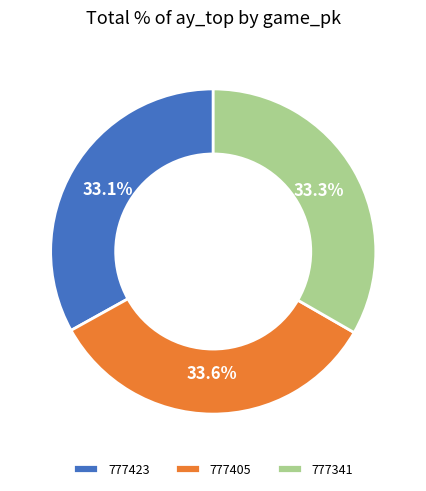

Between 777423 and 777405, which is larger?

777405